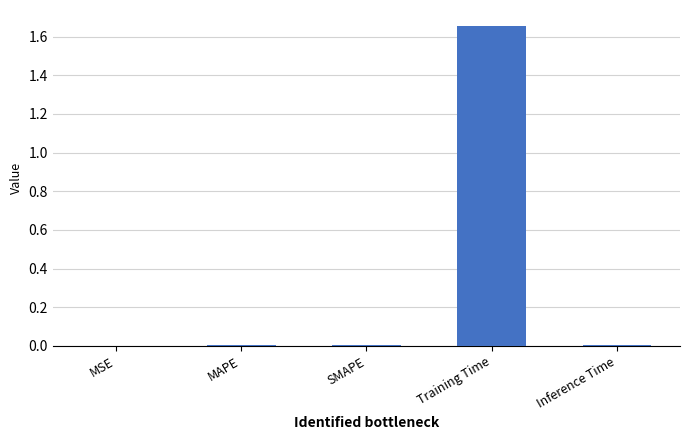

The chart shows a value of 0.0 at Inference Time. True or false?

True